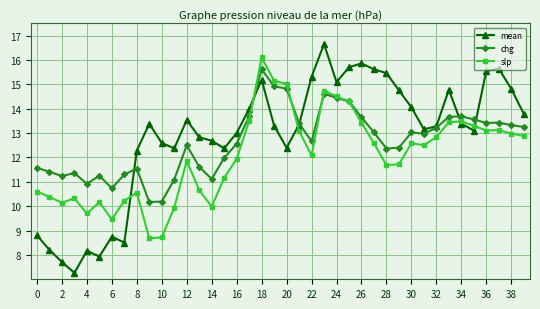

Which series has the widest spread of values?

mean